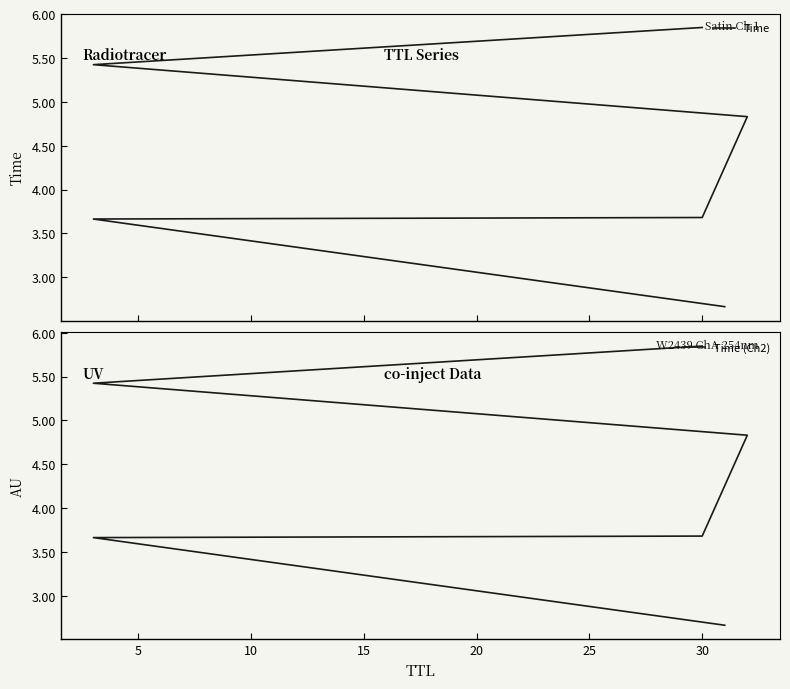

True or false: Time has more than 1 interior local peaks.

False